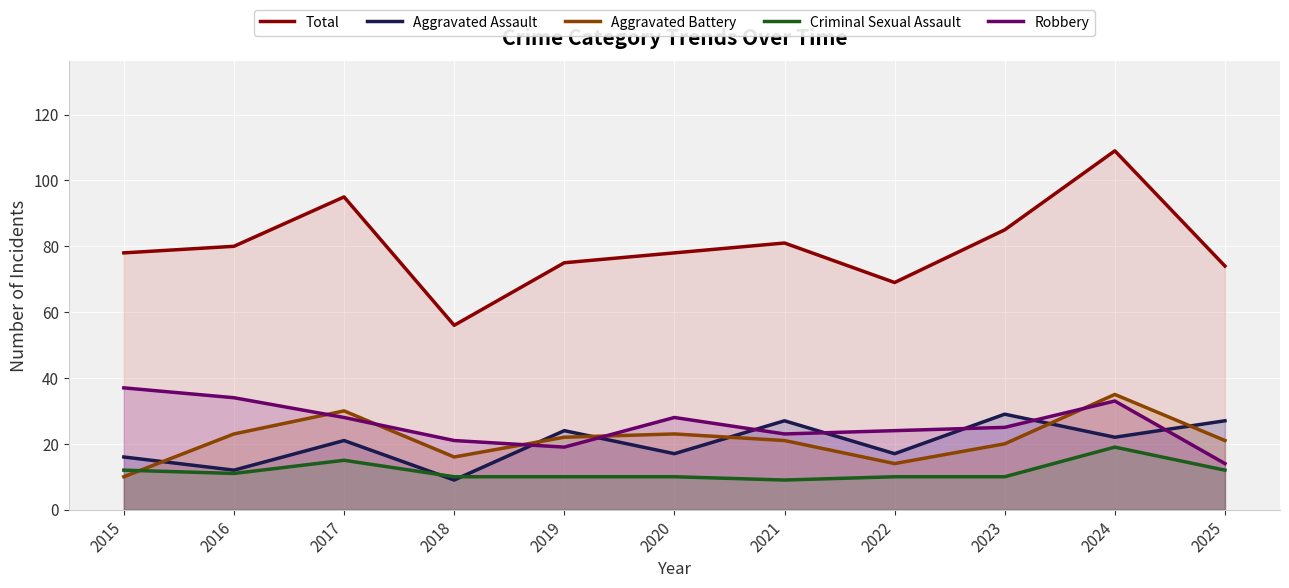

Rank the series by their maximum value, from highest to lowest.

Total, Robbery, Aggravated Battery, Aggravated Assault, Criminal Sexual Assault